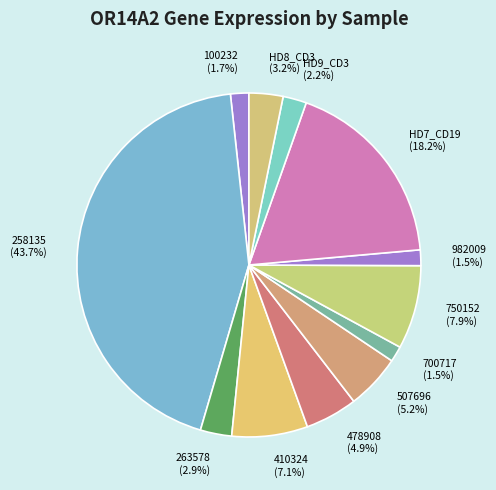

True or false: 258135 accounts for 31% of the total.

False